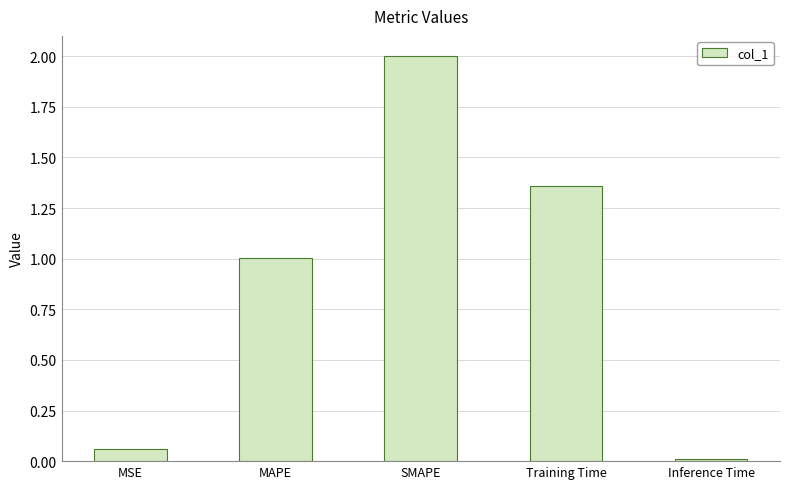

What is the average value?

0.9